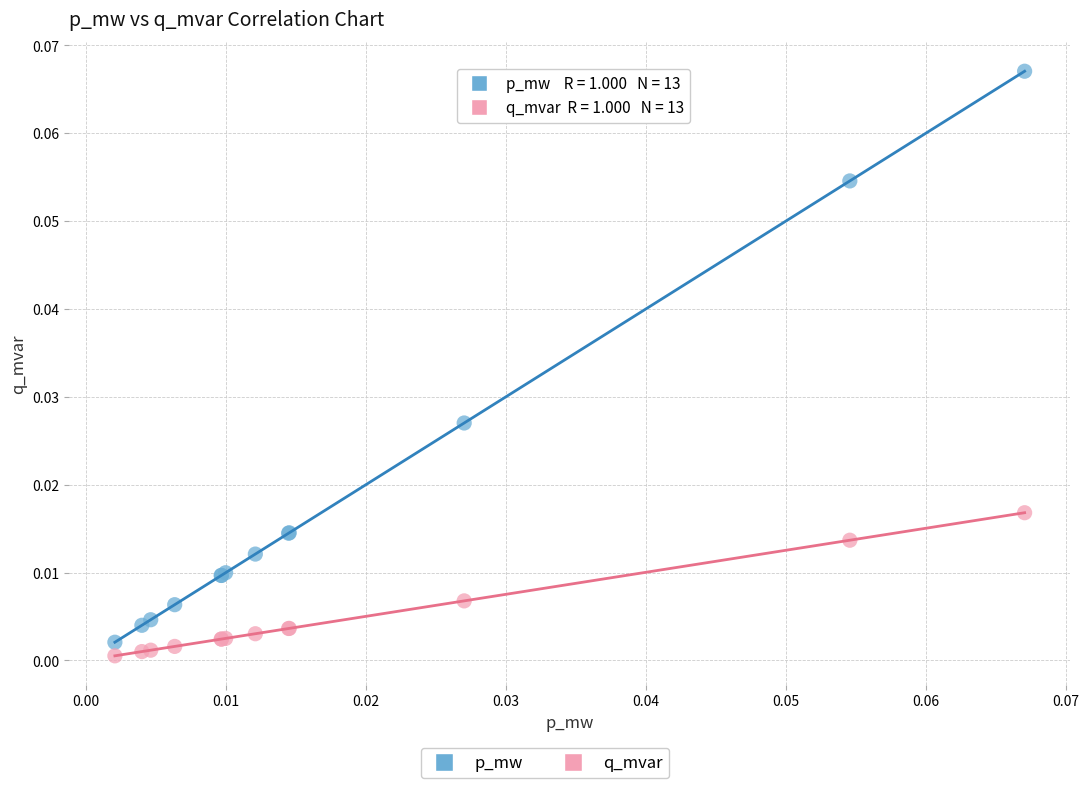

Which series contains the highest Y value?

p_mw